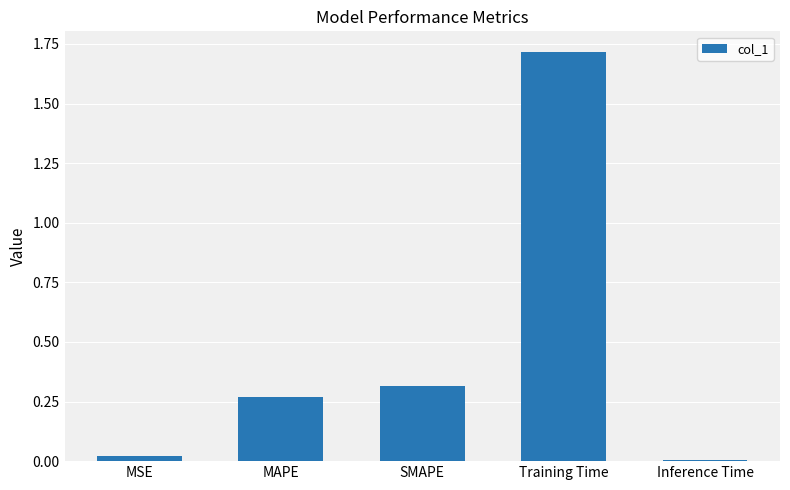

What is the difference between the maximum and second lowest values?

1.7